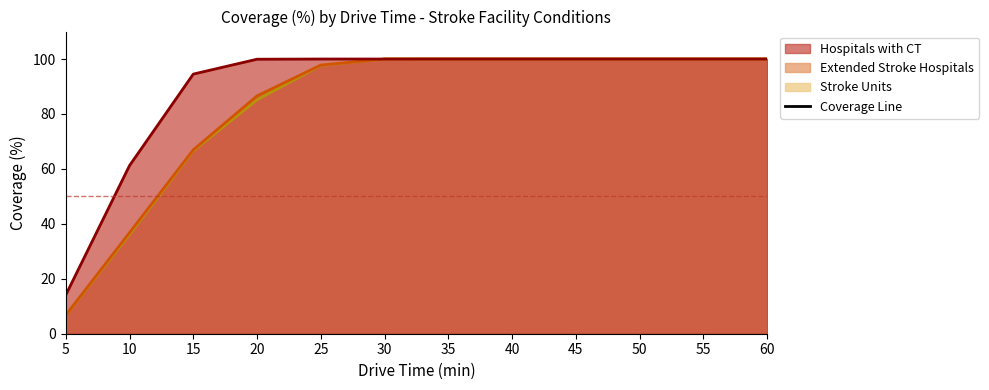

Between 15 and 45, which series saw the biggest shift?

Stroke Units